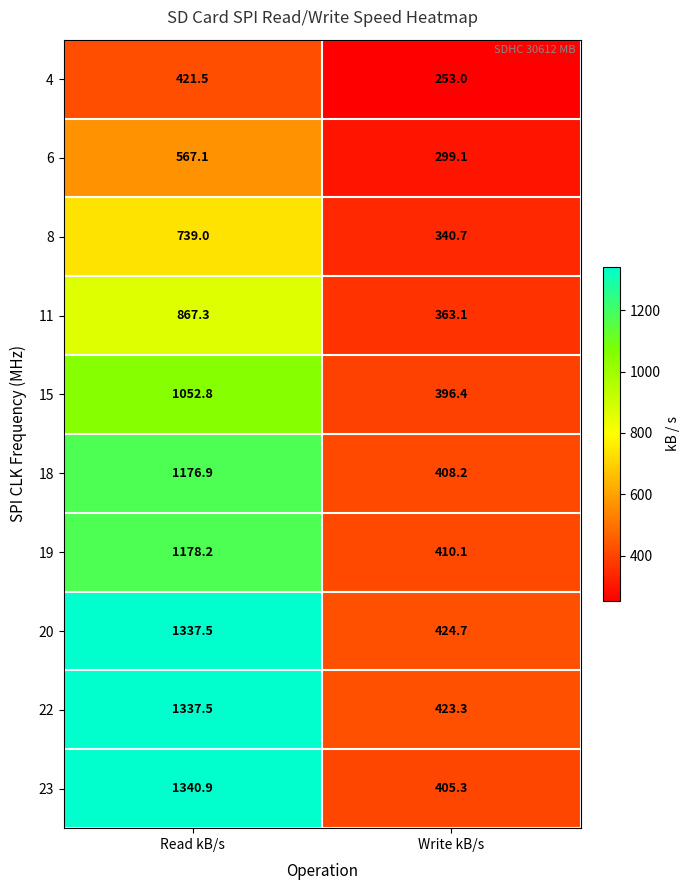

The value of 15 at Write kB/s is 396.4. True or false?

True